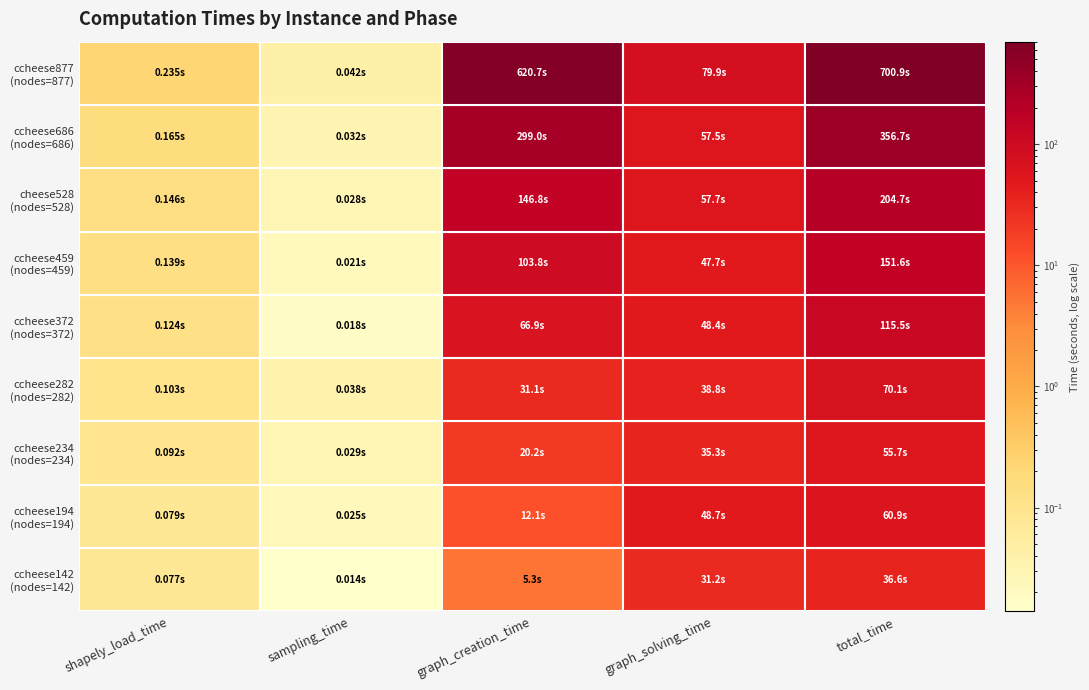

Is it true that ccheese234 equals 61.6 at 3?

False